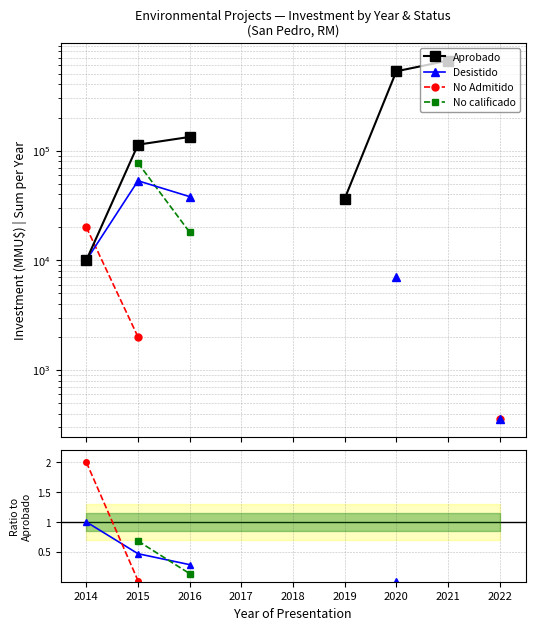

Which has a higher value, 2018 or 2020?

2020